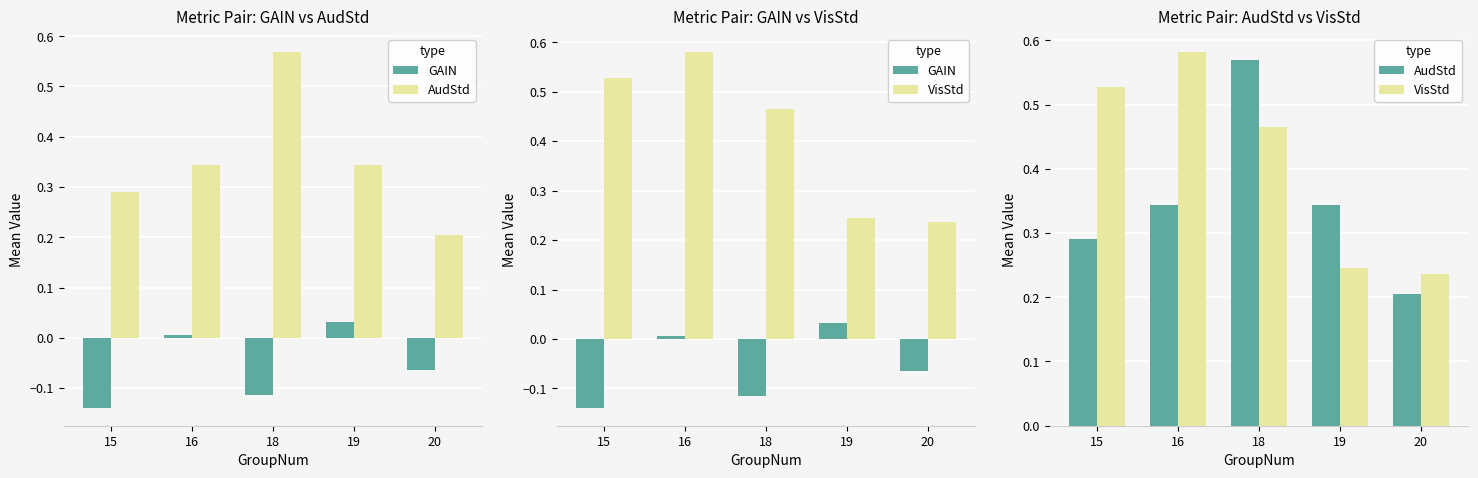

What is the difference between the highest and lowest values at 16?

0.6